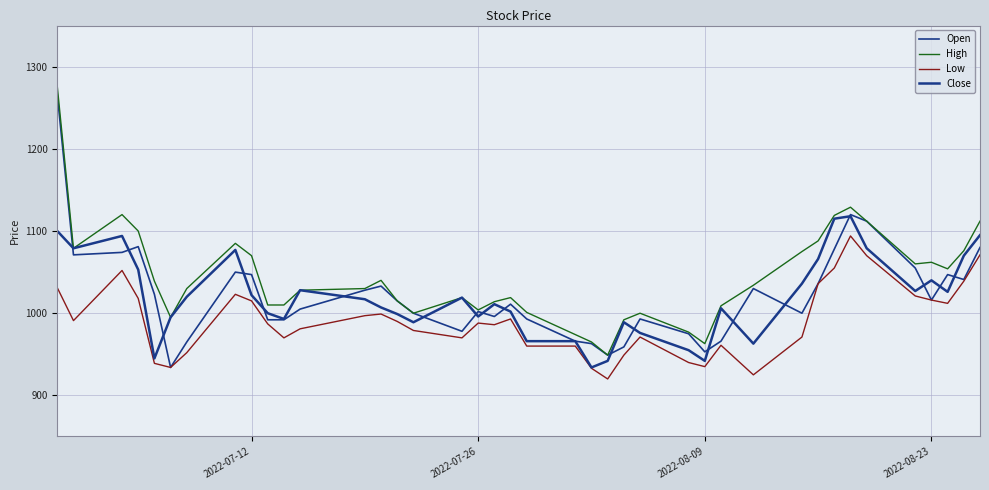

How many lines are shown in the chart?

4